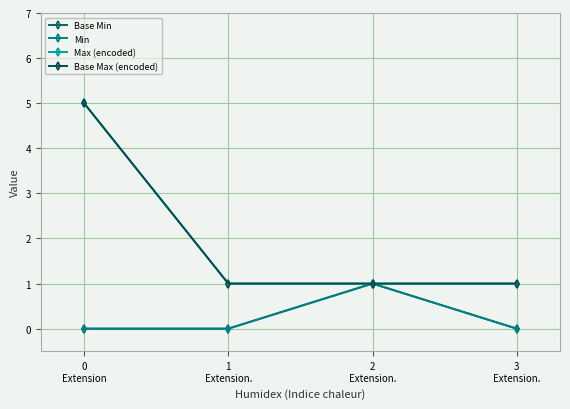

Does the chart have visible grid lines?

Yes